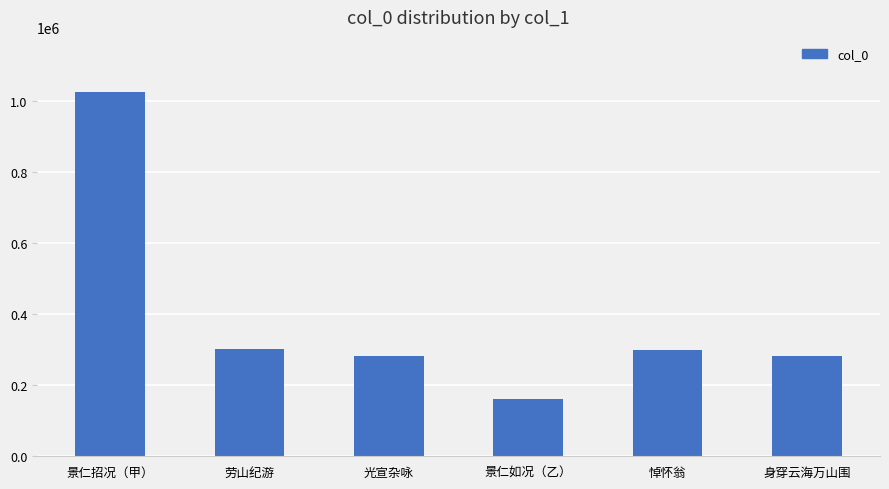

At which category does the chart reach its minimum across all series?

景仁如况（乙）